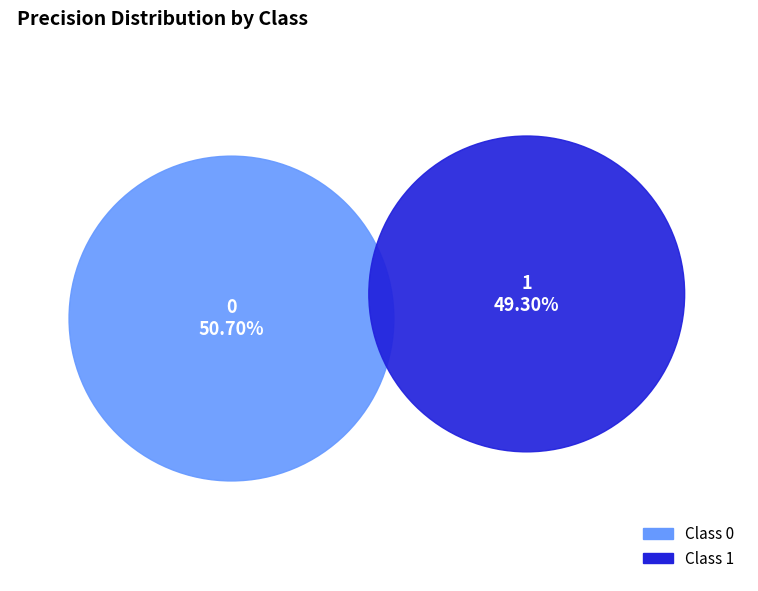

Rank the categories by value from lowest to highest.

1, 0